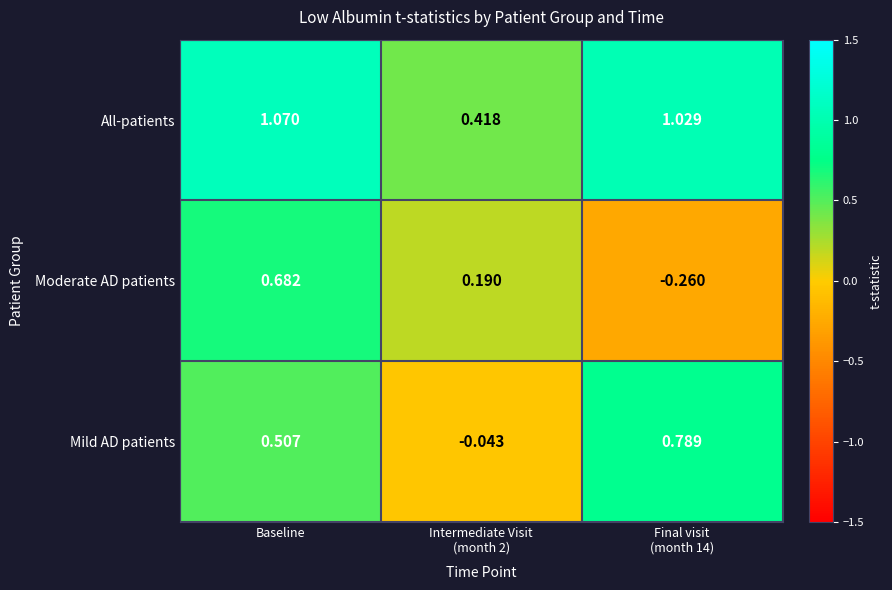

Rank the series by their average value, from highest to lowest.

All-patients, Mild AD patients, Moderate AD patients